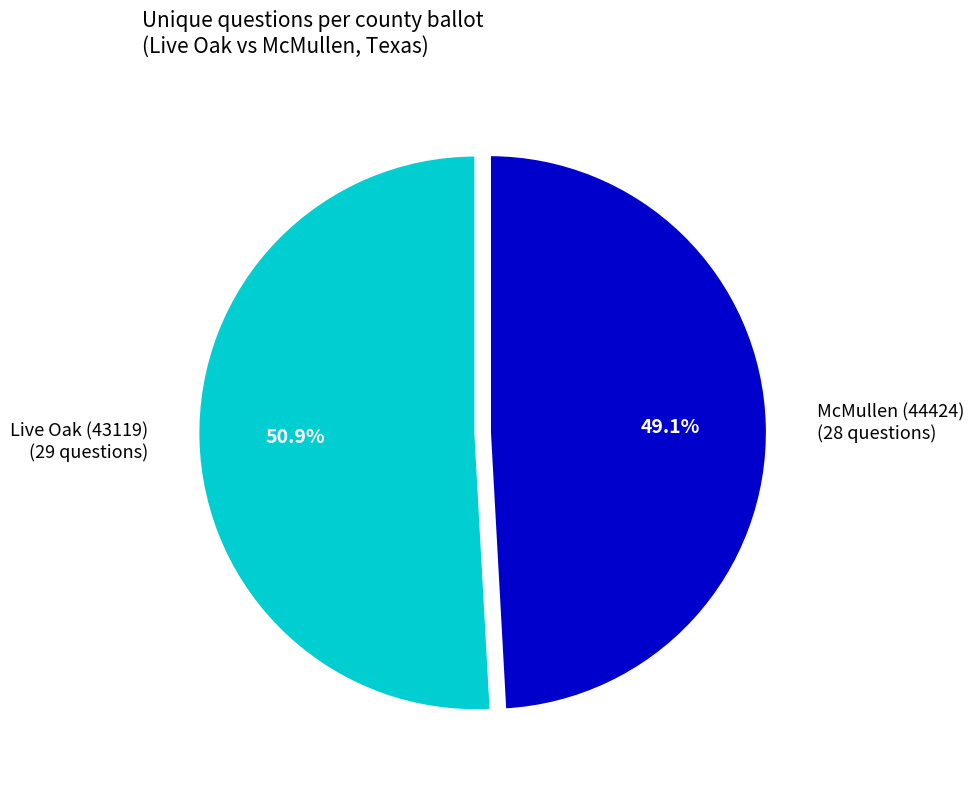

Does Live Oak (43119) represent more than half of the total?

Yes